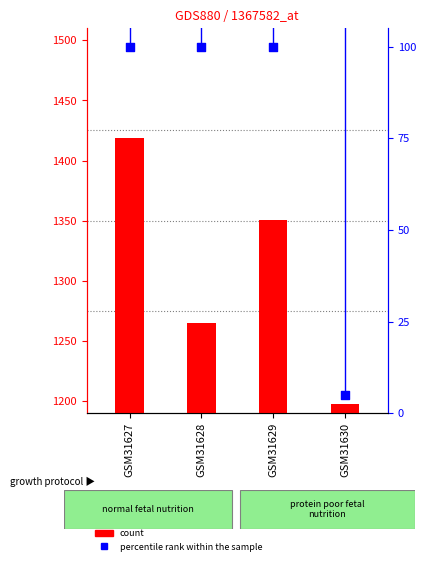

Which series reaches the maximum Y coordinate?

count